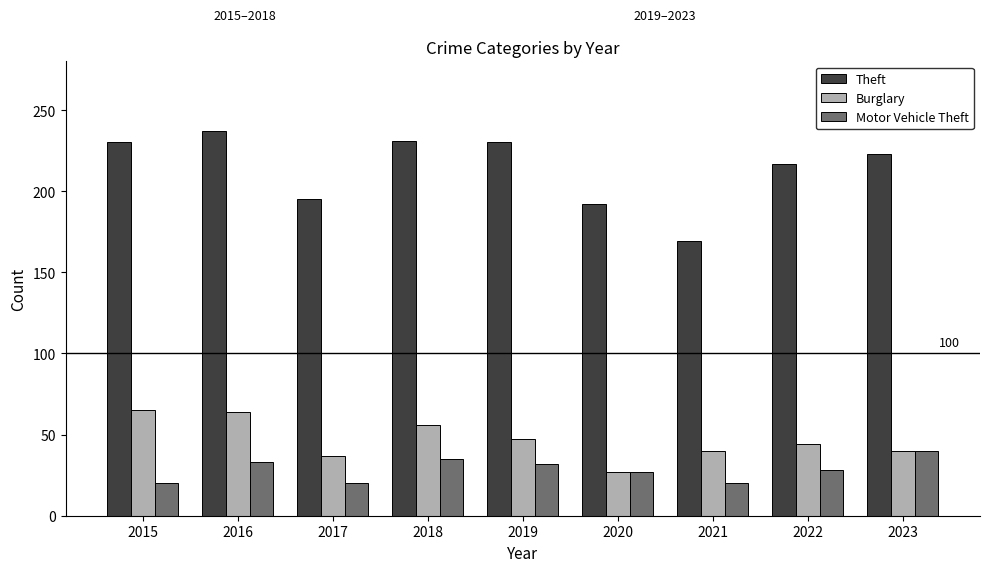

At which label is Theft closest to 203?

2017